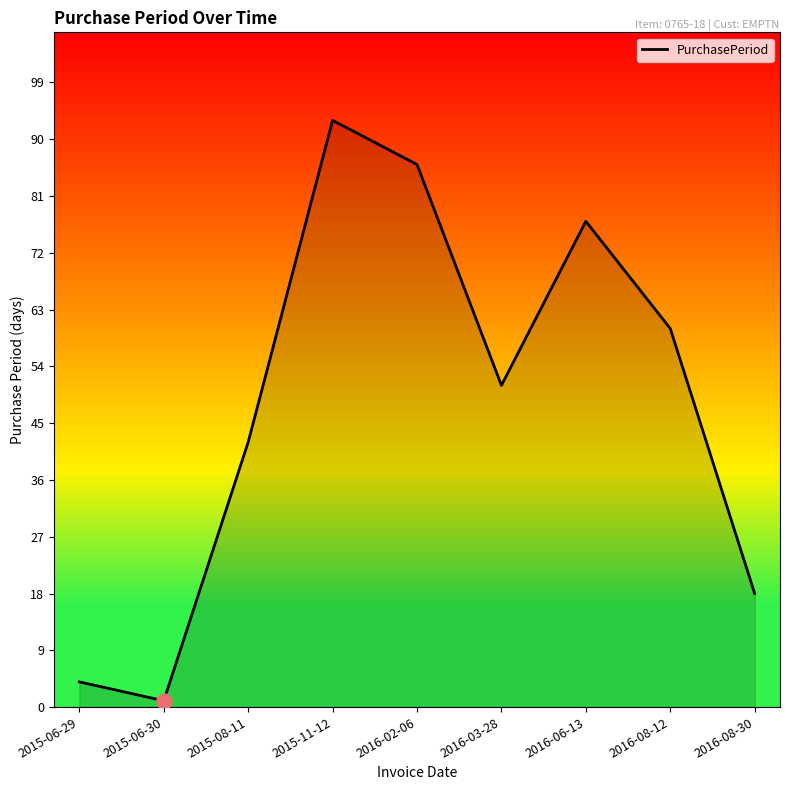

What is the change in value from 2016-03-28 to 2016-08-12?

+9